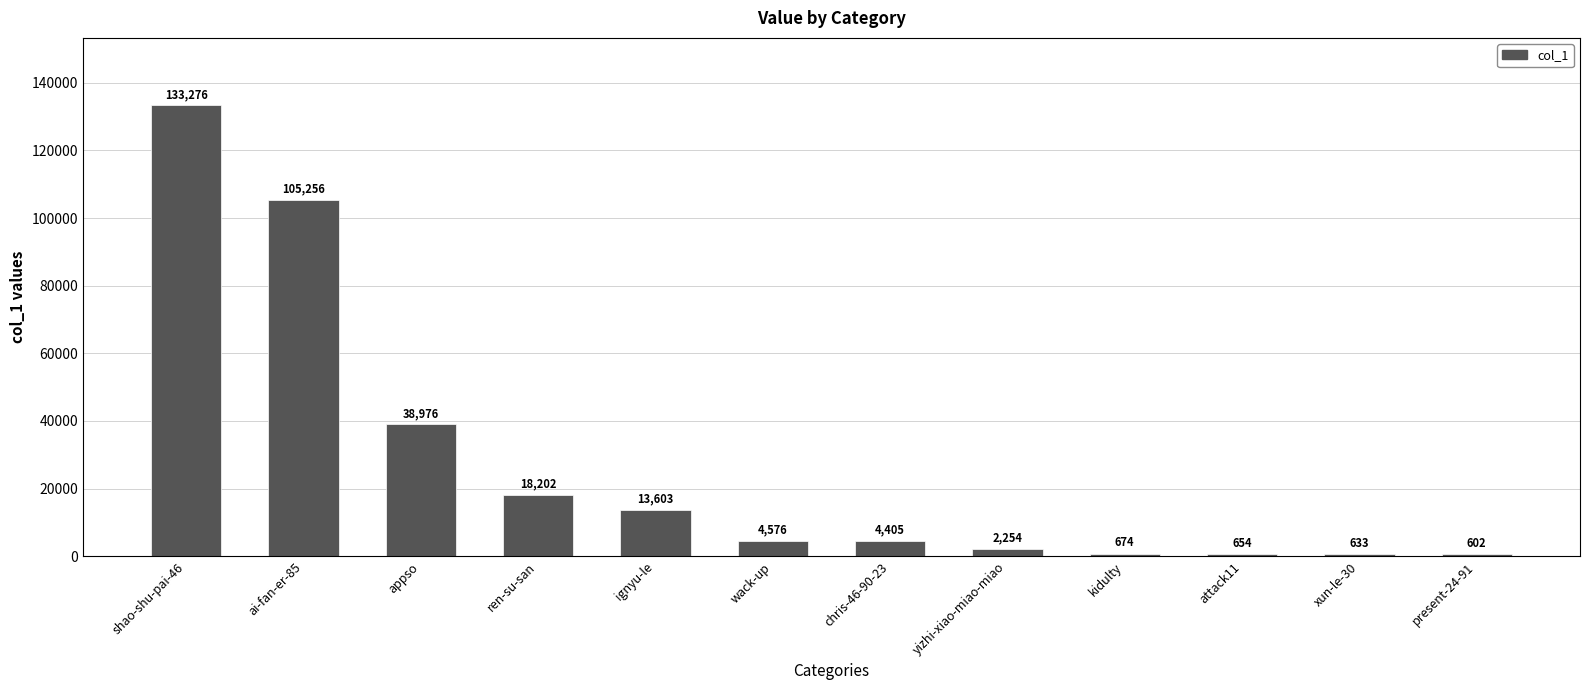

Which label corresponds to the largest value in the chart?

shao-shu-pai-46